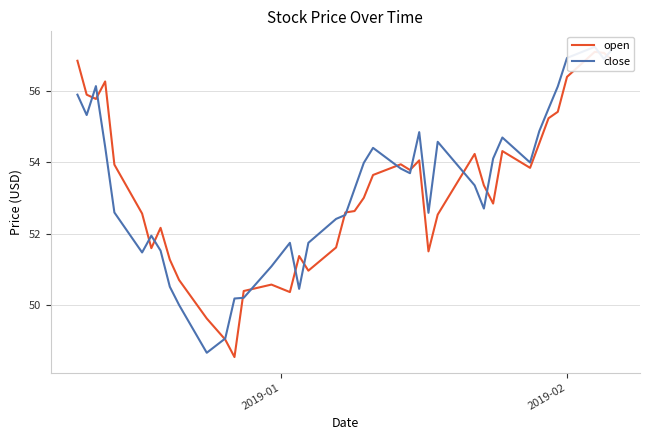

What is the sum of all close values?

2132.5